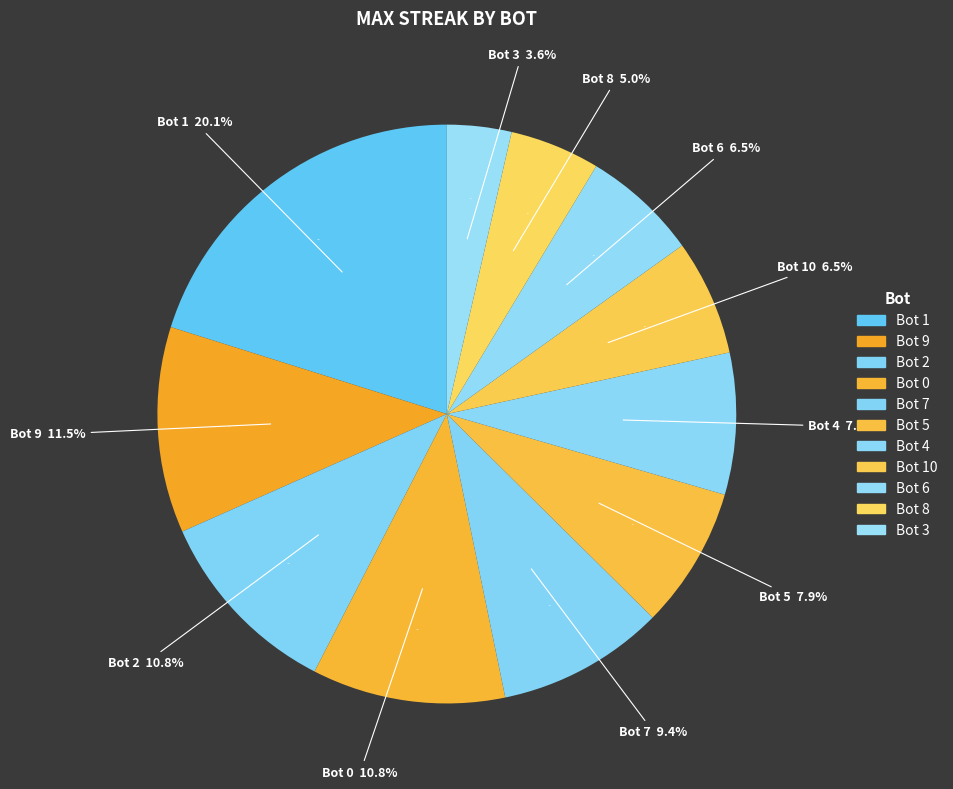

How much of the chart is everything except 0?

89.2%